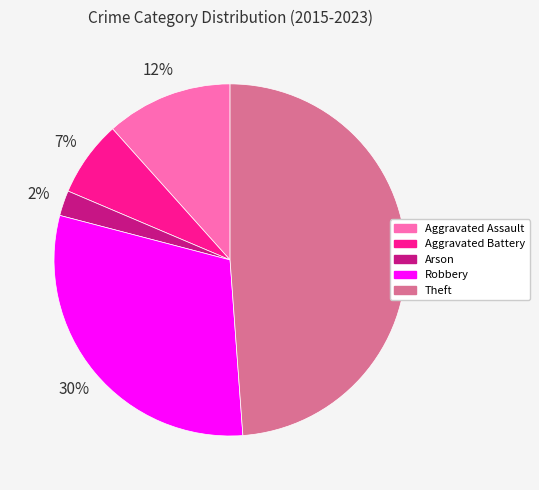

Do Arson and Robbery together represent more than half of the pie?

No